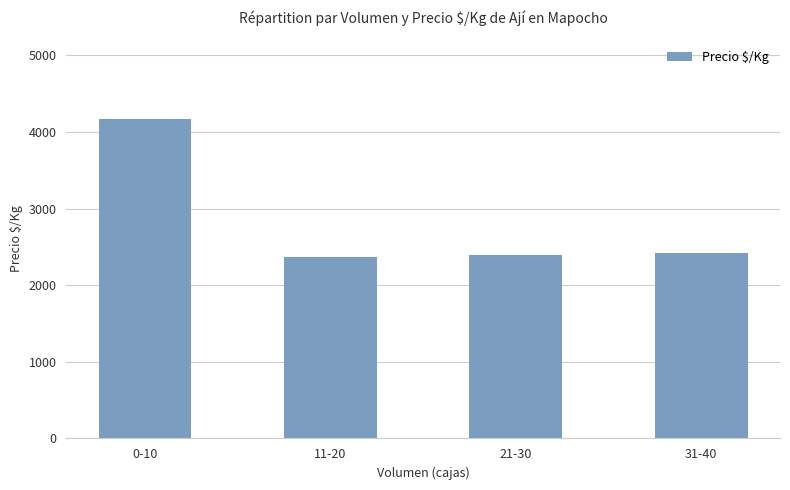

What is the ratio of the value at 11-20 to the value at 21-30?

1.0